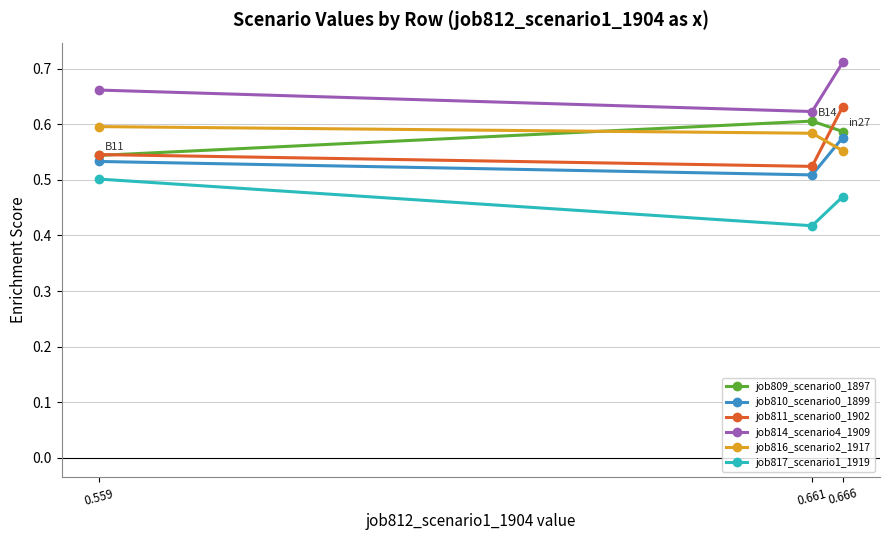

Does the chart display data point markers on the line(s)?

Yes